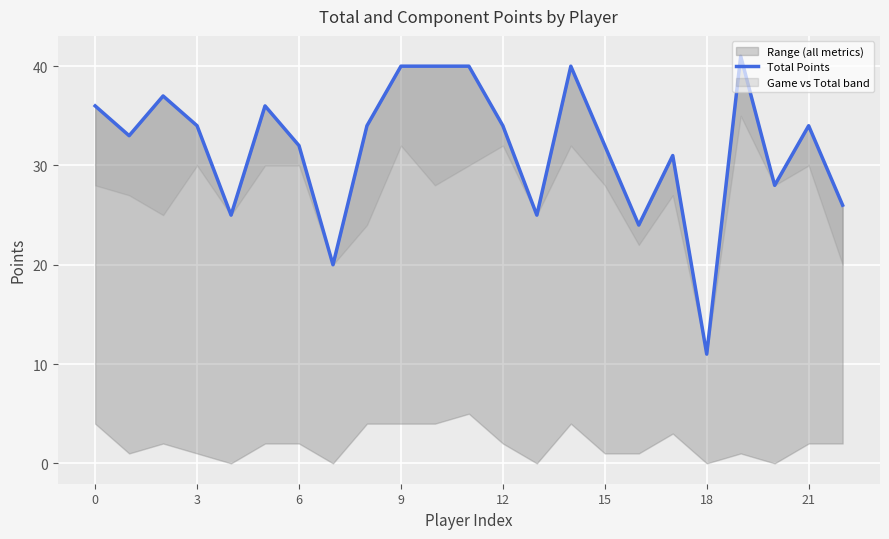

What is the difference between the values at 18 and 22?

15